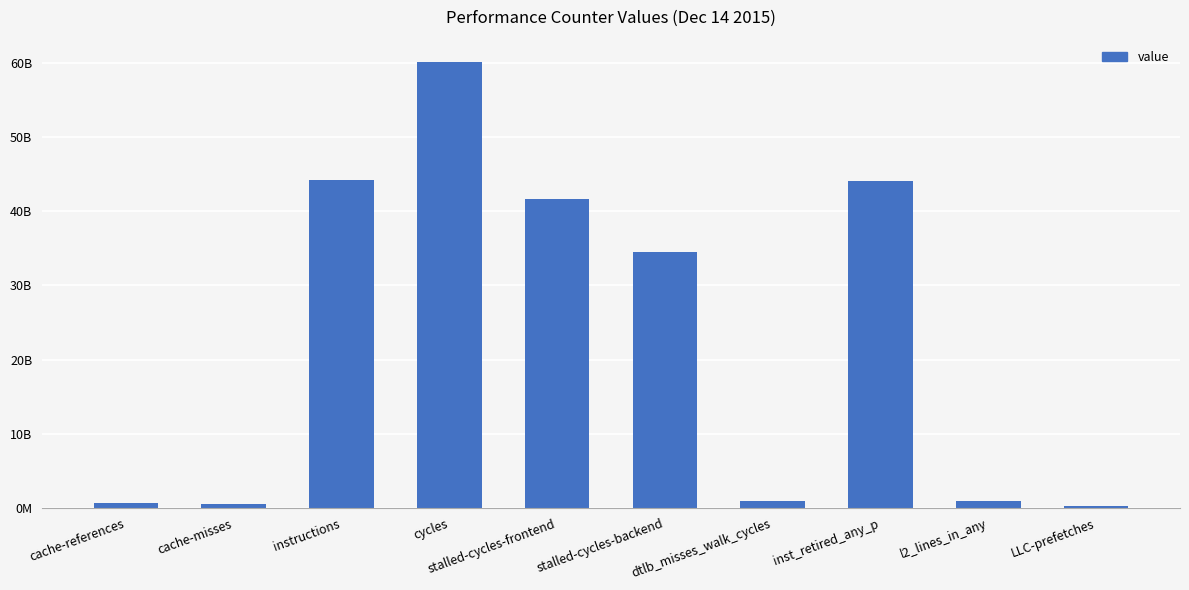

List the labels in order of value, smallest first.

LLC-prefetches, cache-misses, cache-references, dtlb_misses_walk_cycles, l2_lines_in_any, stalled-cycles-backend, stalled-cycles-frontend, inst_retired_any_p, instructions, cycles